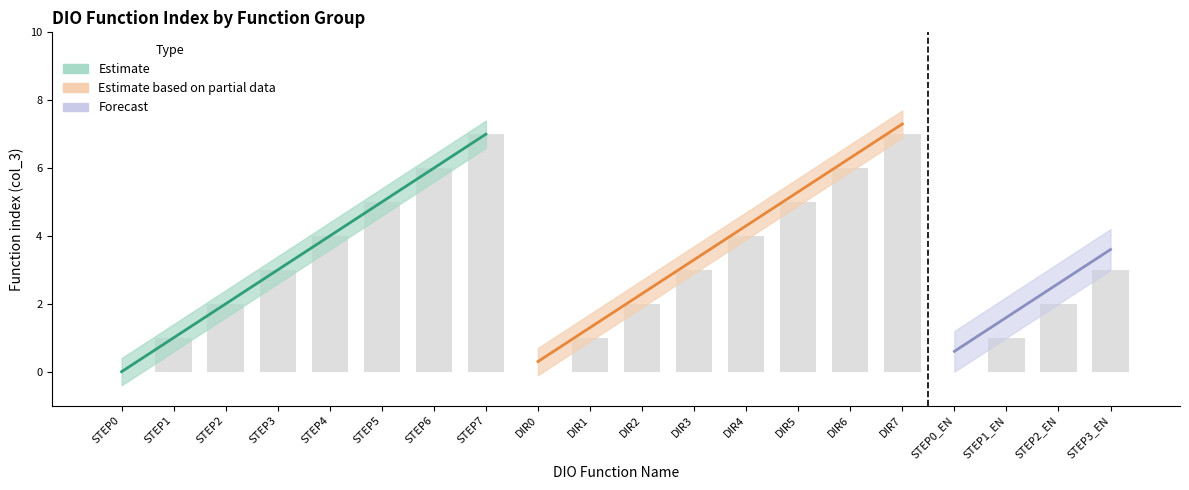

Which category has the highest value in the Estimate series?

STEP7